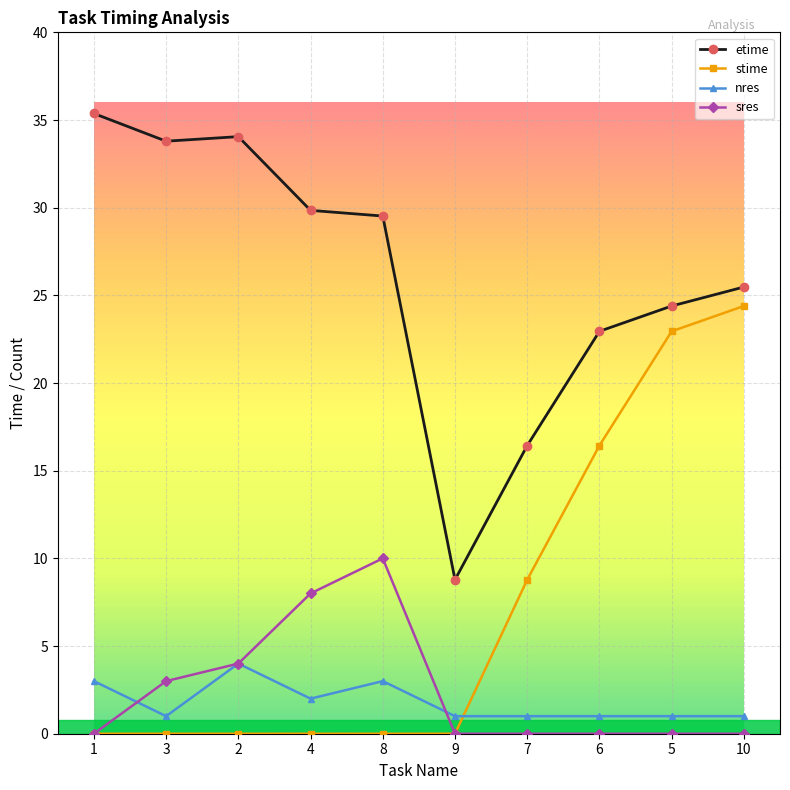

Reading left to right, what are all the values shown in this chart?

etime: 1=35.4	3=33.8	2=34.1	4=29.8	8=29.5	9=8.8	7=16.4	6=22.9	5=24.4	10=25.5
stime: 1=0.0	3=0.0	2=0.0	4=0.0	8=0.0	9=0.0	7=8.8	6=16.4	5=22.9	10=24.4
nres: 1=3.0	3=1.0	2=4.0	4=2.0	8=3.0	9=1.0	7=1.0	6=1.0	5=1.0	10=1.0
sres: 1=0.0	3=3.0	2=4.0	4=8.0	8=10.0	9=0.0	7=0.0	6=0.0	5=0.0	10=0.0